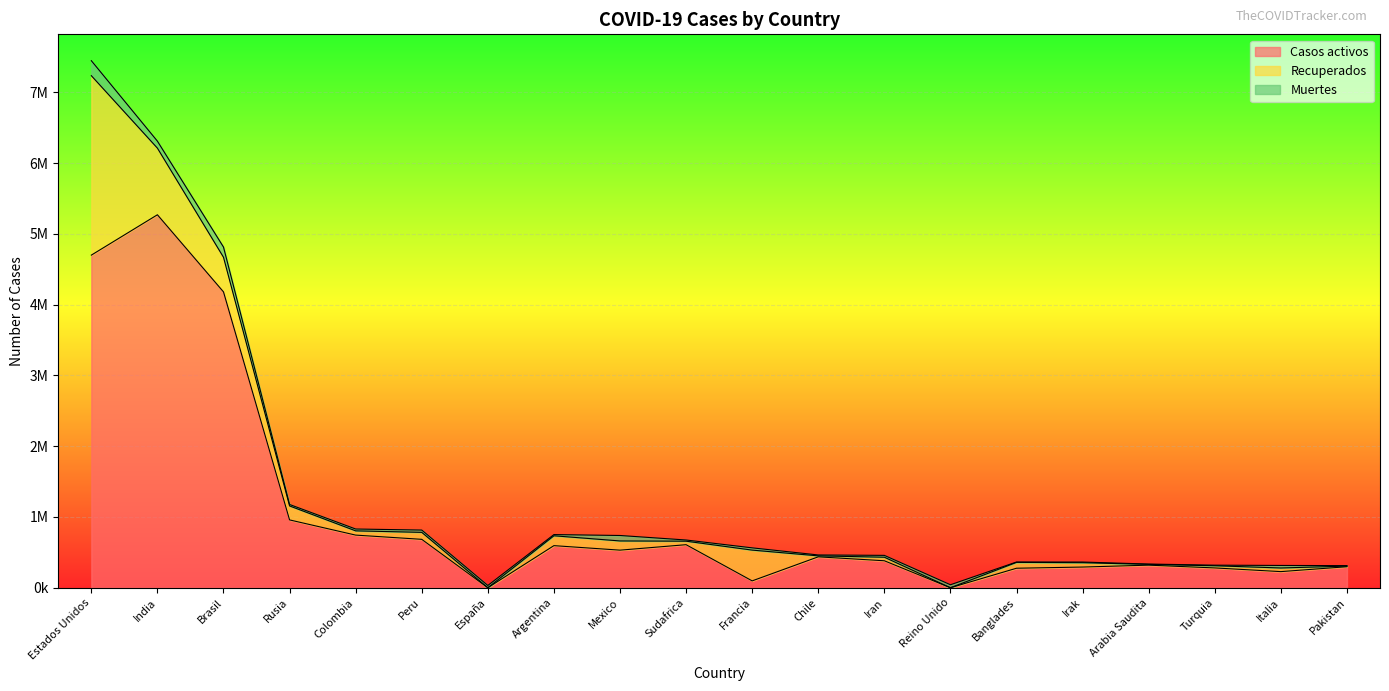

Rank the categories by Recuperados value from lowest to highest.

España, Reino Unido, Pakistan, Arabia Saudita, Chile, Turquia, Sudafrica, Iran, Italia, Colombia, Irak, Banglades, Peru, Mexico, Argentina, Rusia, Francia, Brasil, India, Estados Unidos